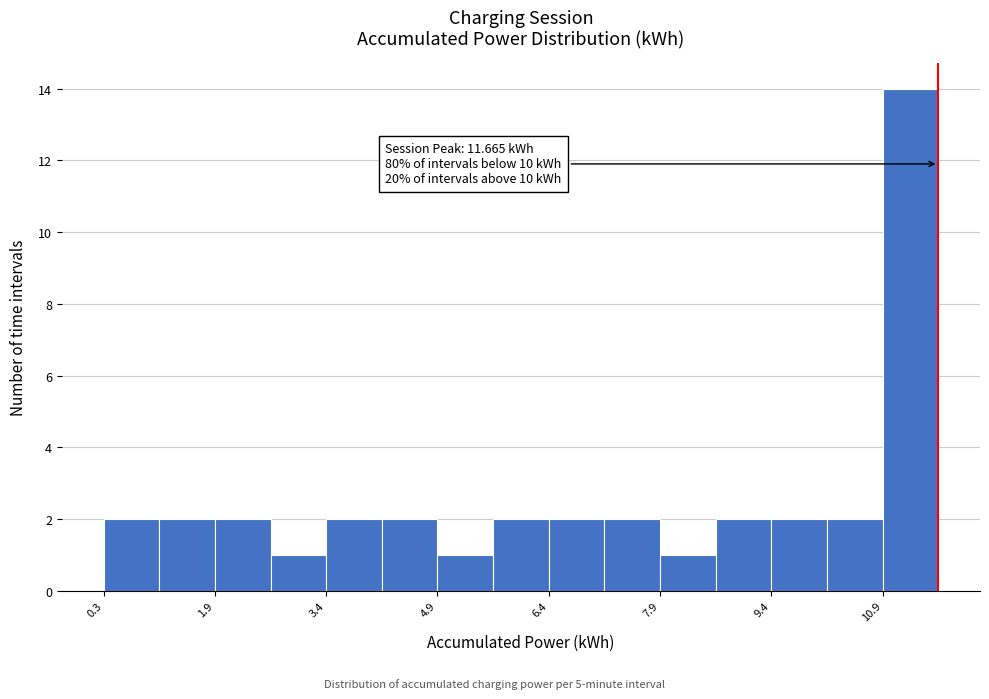

Around what value on the x-axis is the tallest bar? Give the approximate position of its centre, as read against the axis.

11.2